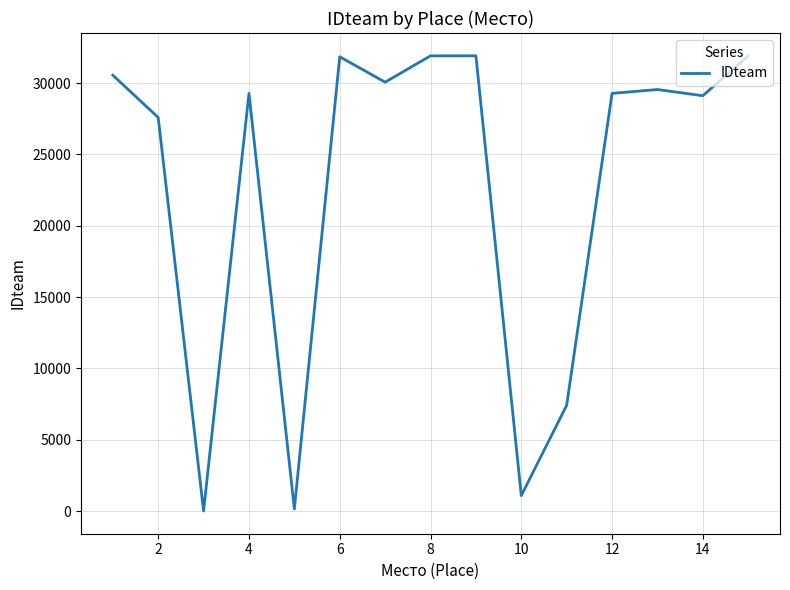

How many lines are shown in the chart?

1